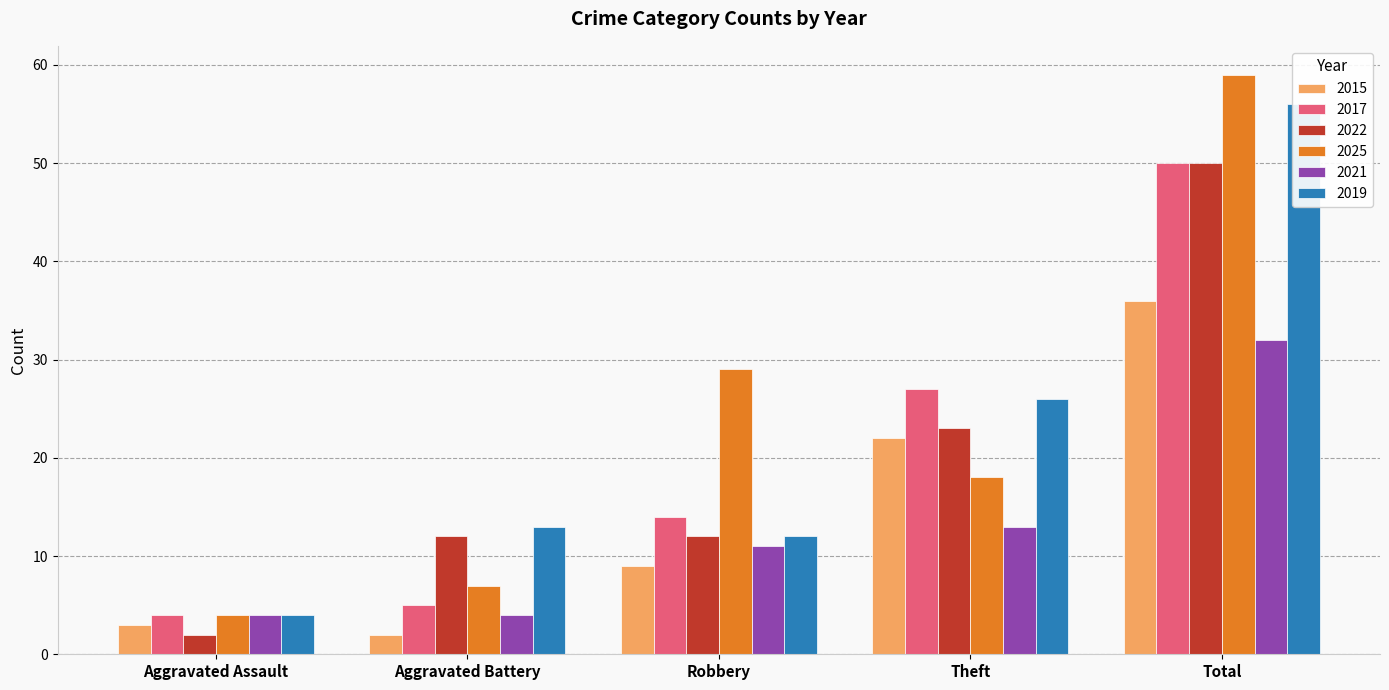

What position from the right is Theft?

2